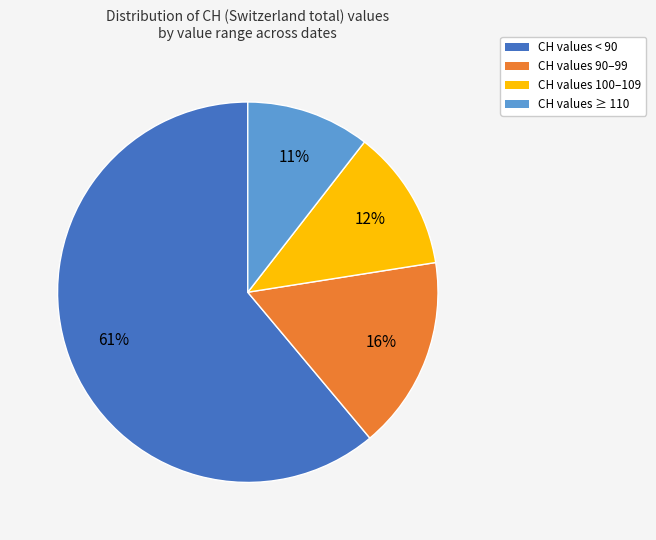

Which category has the smallest portion of the pie?

CH values ≥ 110